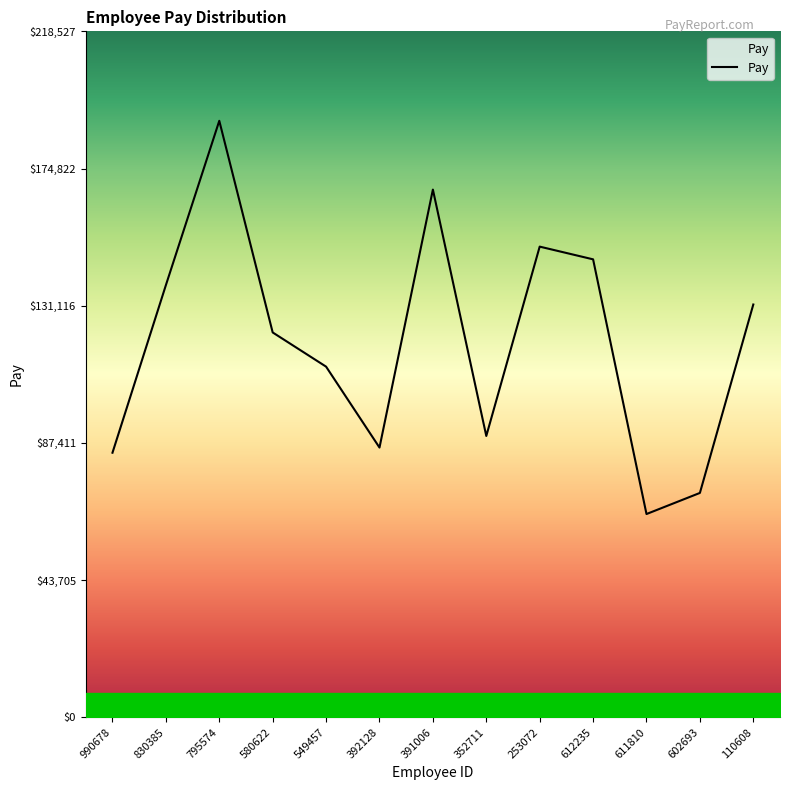

True or false: the data shows 214577 at 580622.

False